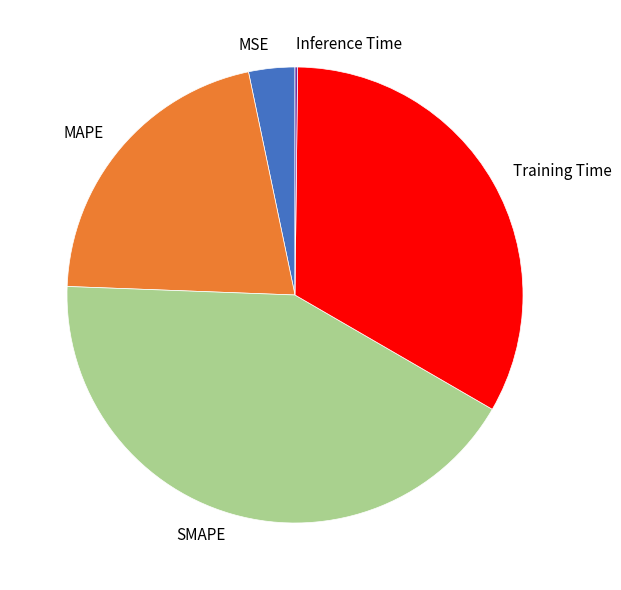

Which slice is the largest?

SMAPE